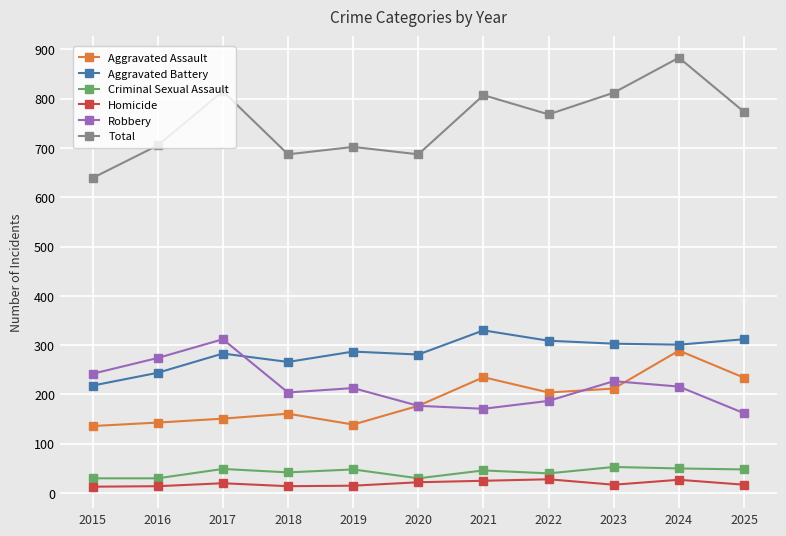

True or false: Aggravated Battery and Total intersect in this chart.

False